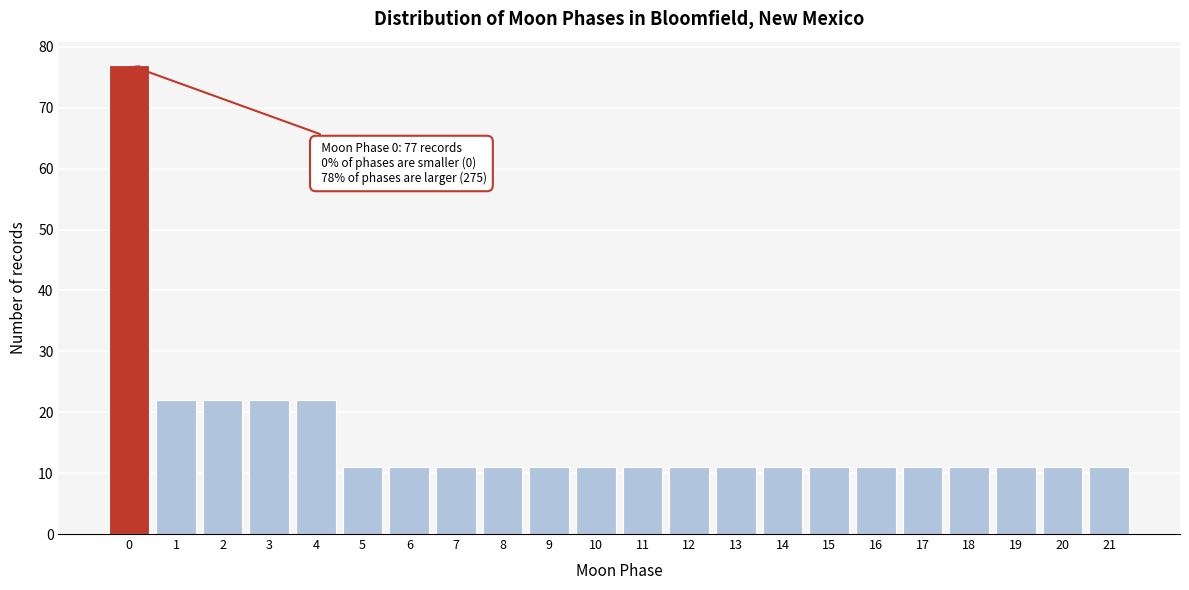

Which range on the x-axis has the tallest bar?

-0.5 to 0.5